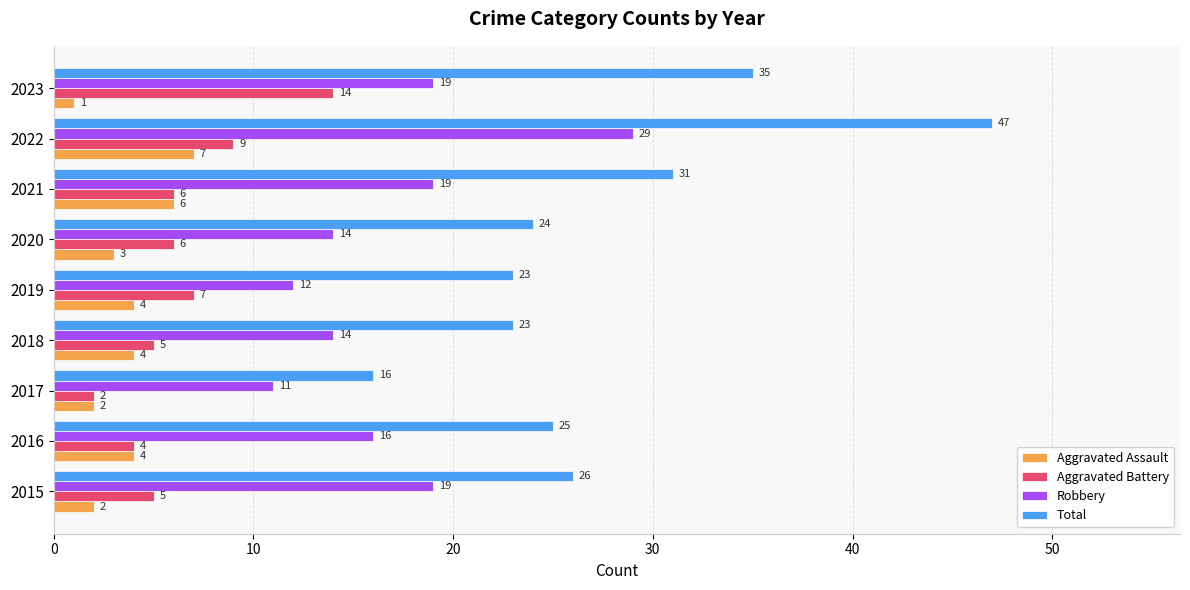

Count the number of categories in the chart.

9